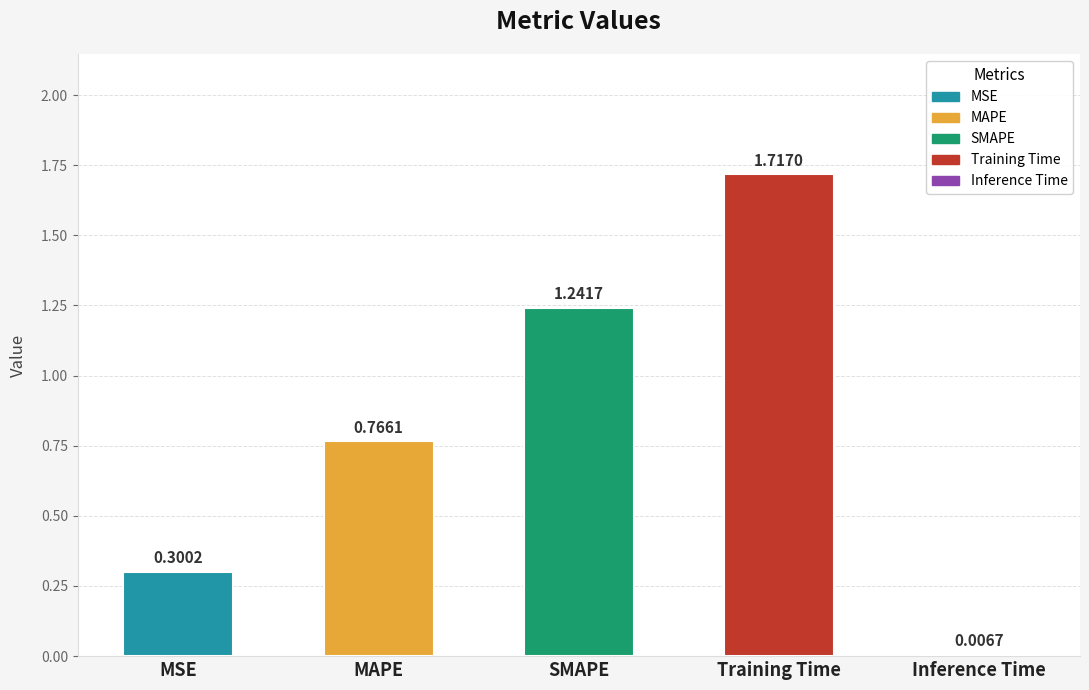

What is the value of the 1st bar from the left?

0.3